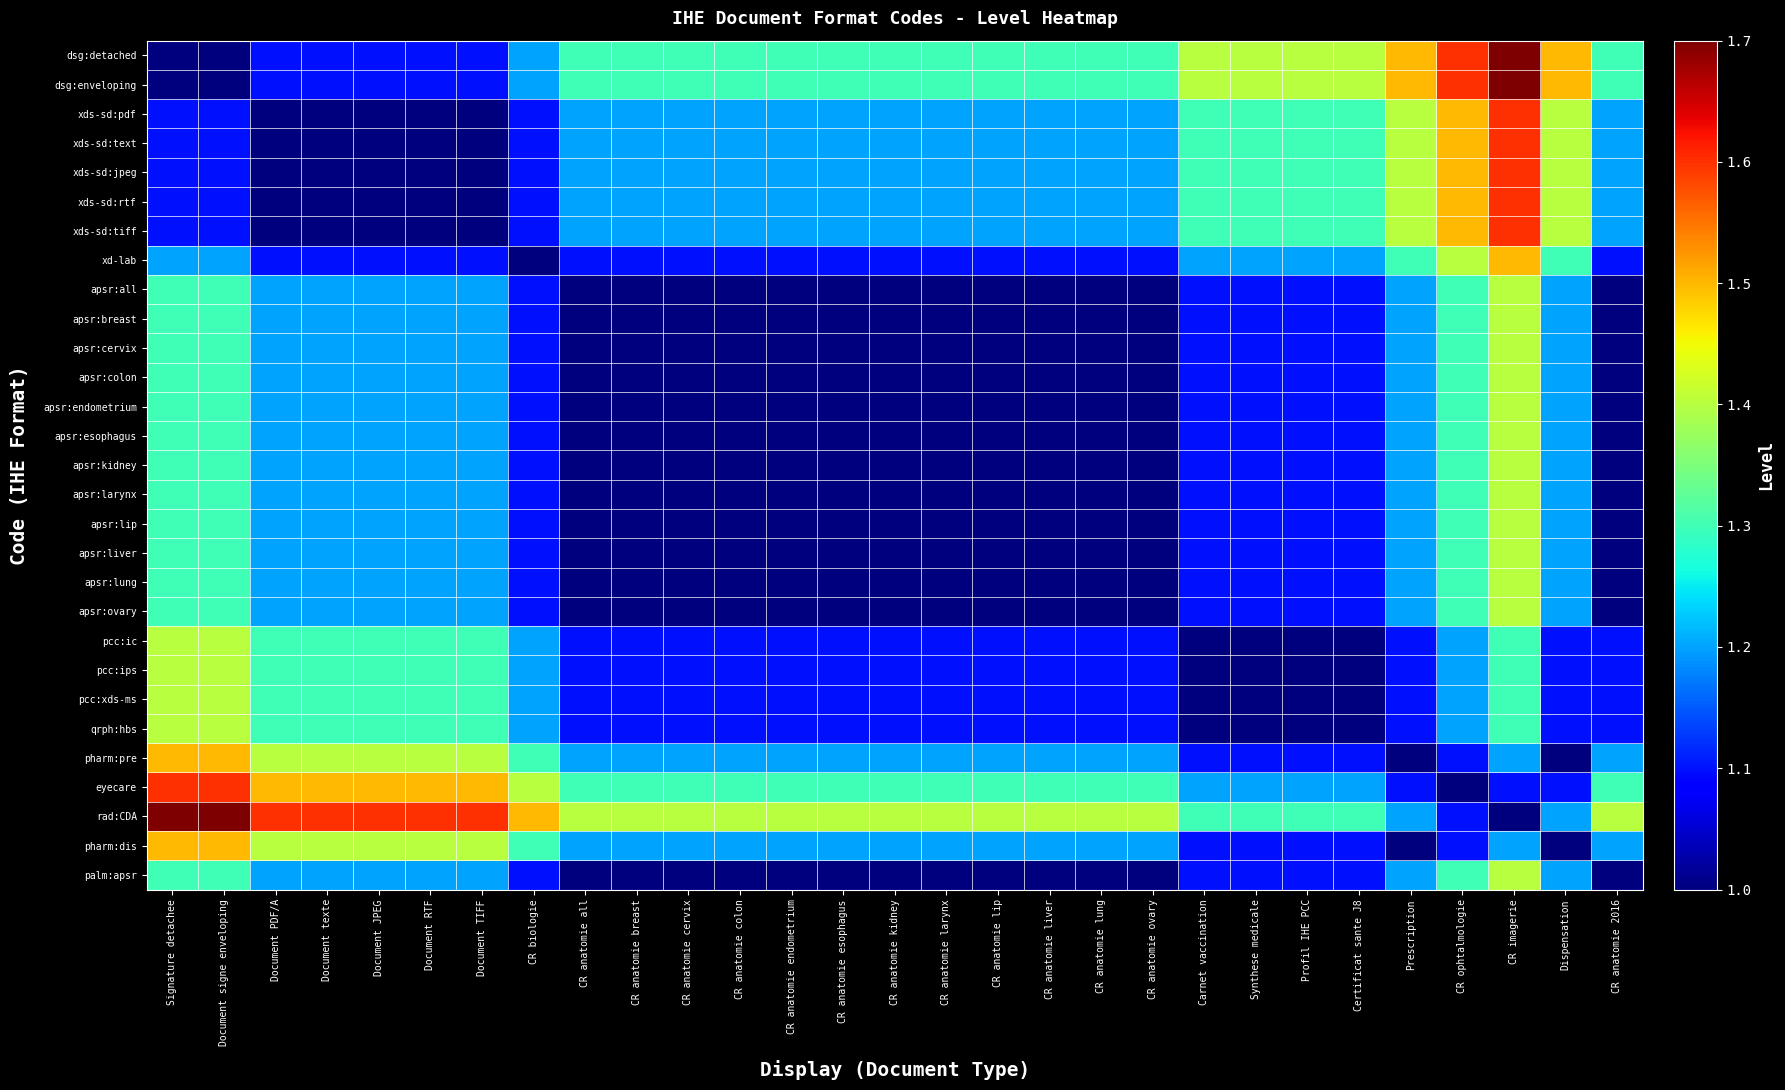

Which label corresponds to the smallest value in the chart?

Signature detachee